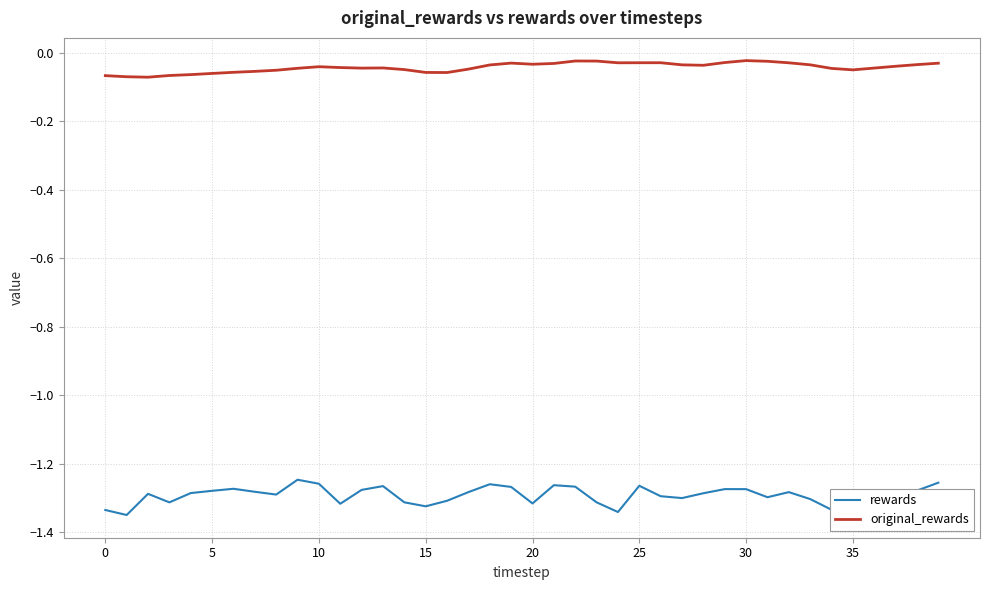

Which series has the largest total across all categories?

original_rewards